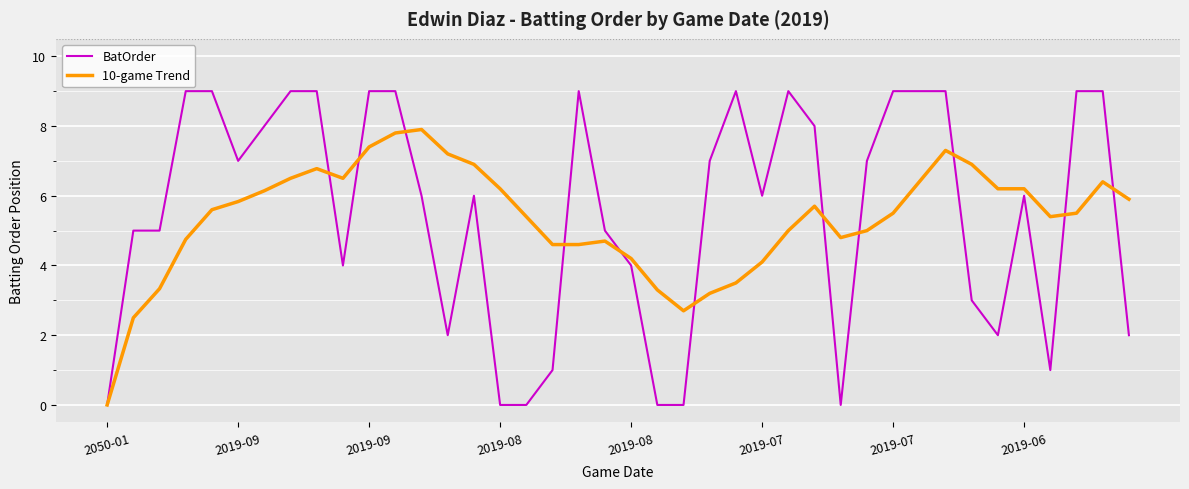

Rank the series by their maximum value, from lowest to highest.

10-game Trend, BatOrder